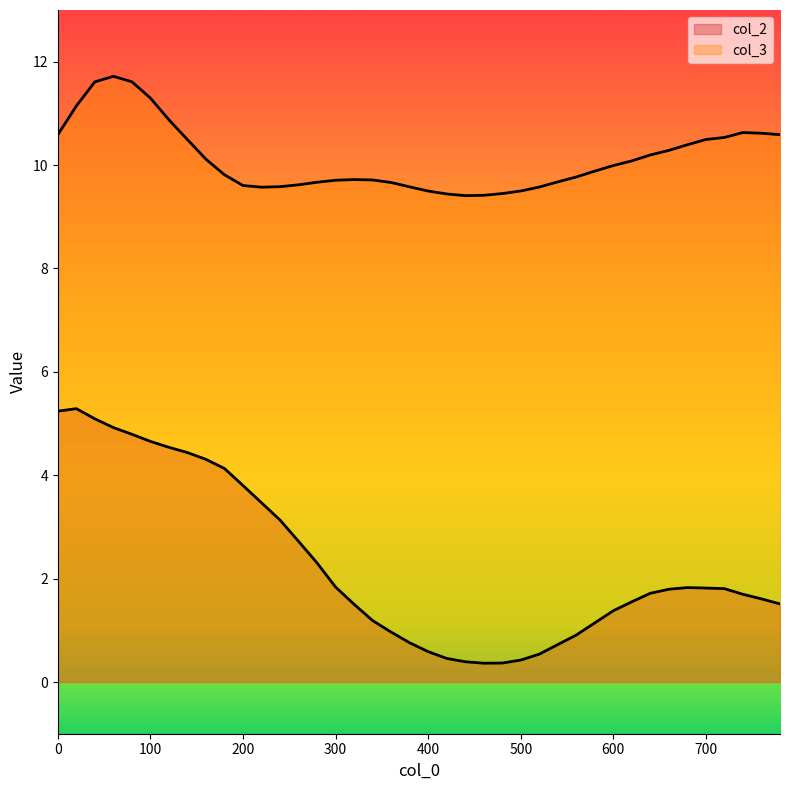

How many series are shown in this chart?

2